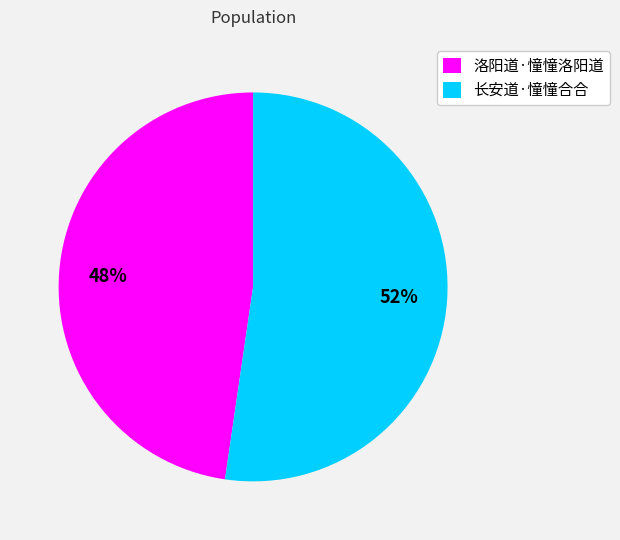

To the nearest percent, what is the average slice percentage?

50%